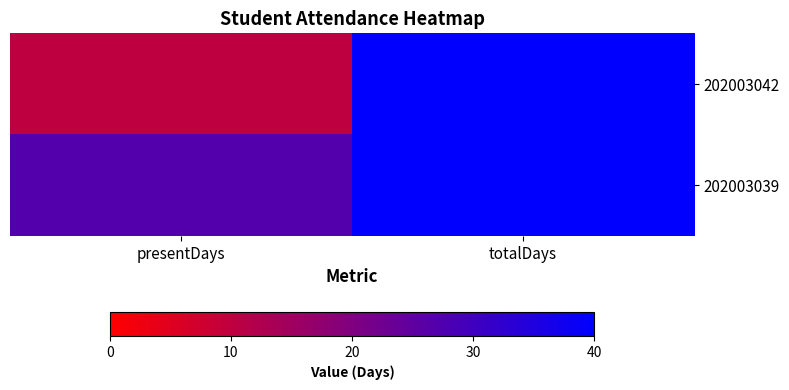

Reading left to right, transcribe all the data shown in this chart.

202003042: presentDays=10	totalDays=40
202003039: presentDays=27	totalDays=40